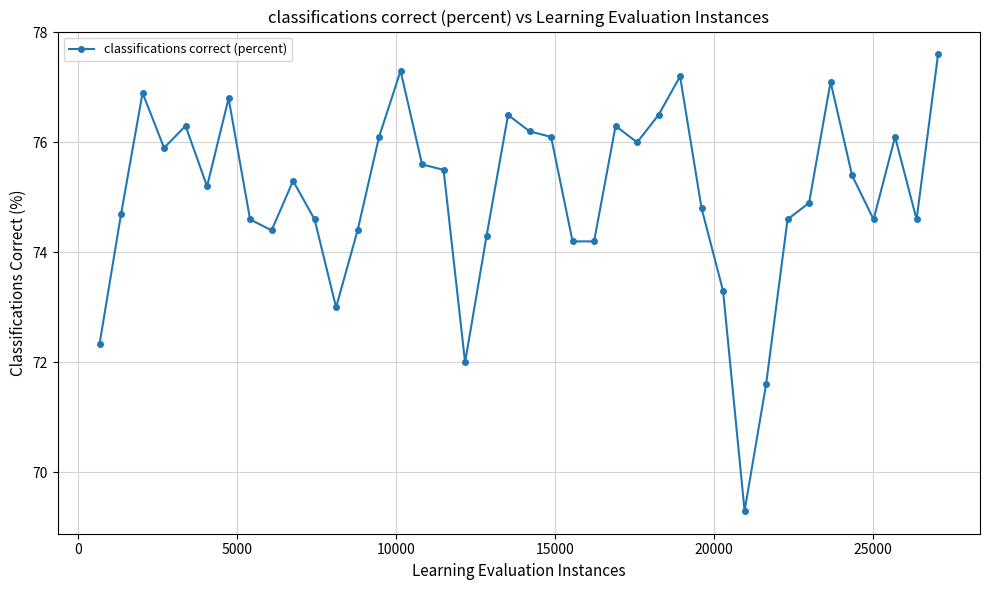

What is the maximum value shown in the chart?

77.6